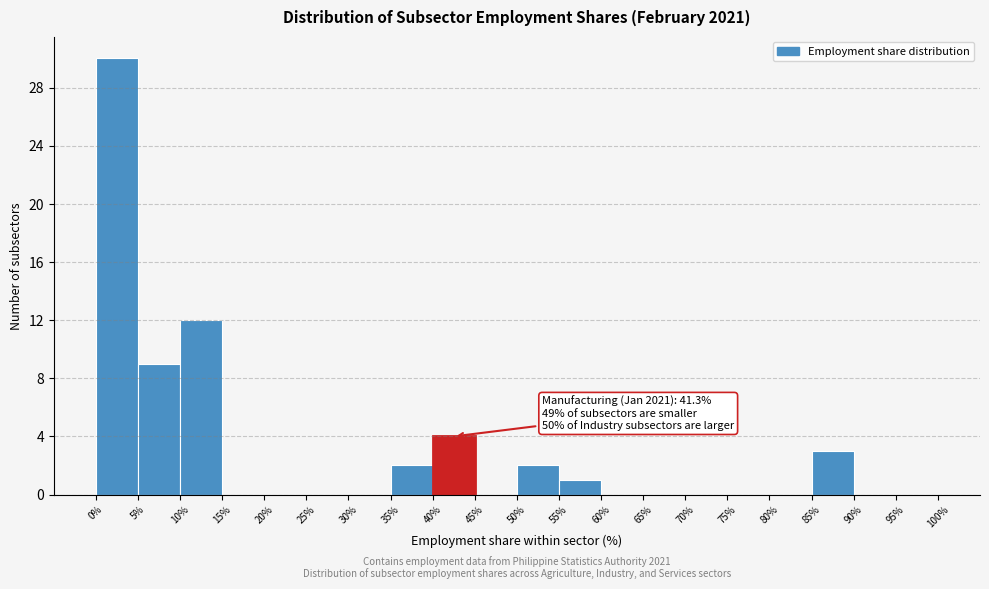

Over which range of the x-axis is the bar tallest?

0% to 5%